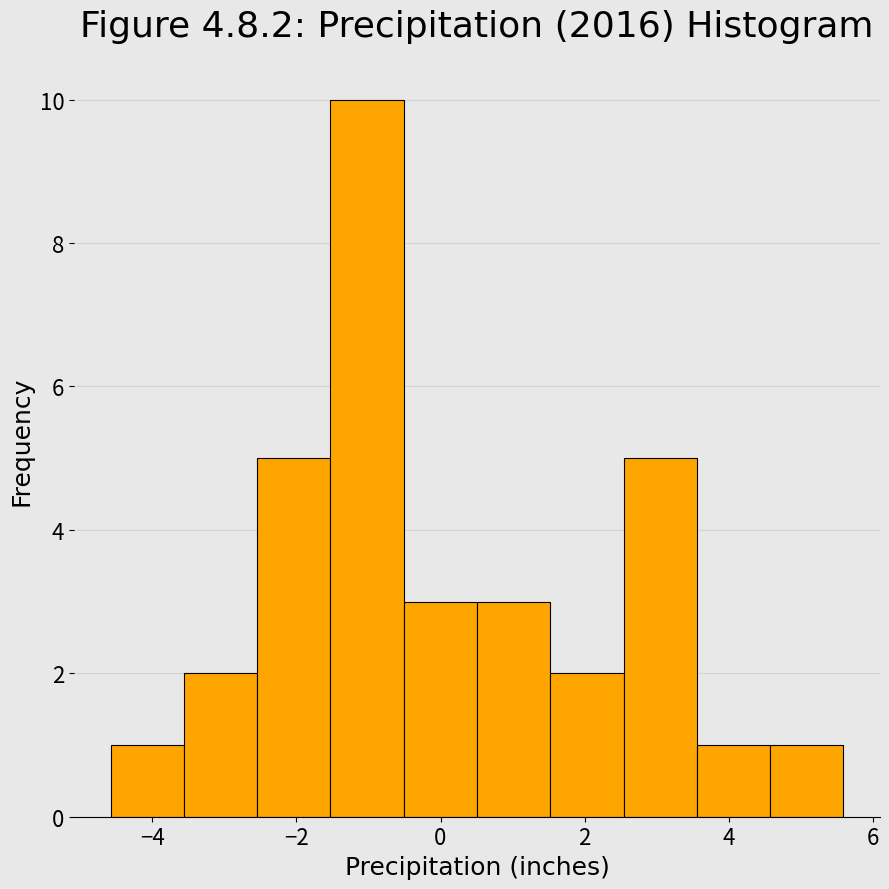

How tall is the bar that spans -1.6 to -0.6 on the x-axis? Neither the bar edges nor the heights are printed on the chart, so give them approximately, as read against the axes.

10